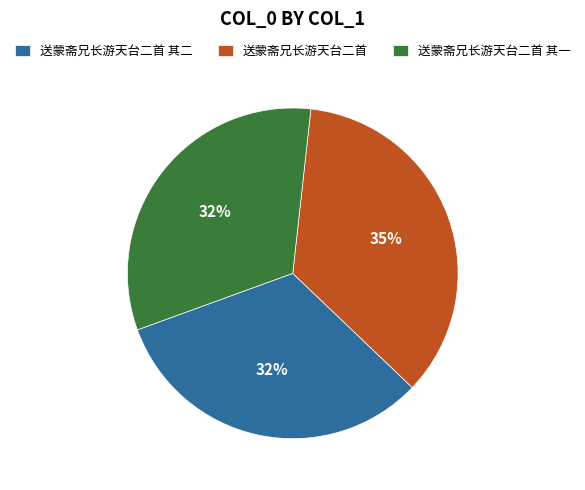

Which slice is the largest?

送蒙斋兄长游天台二首